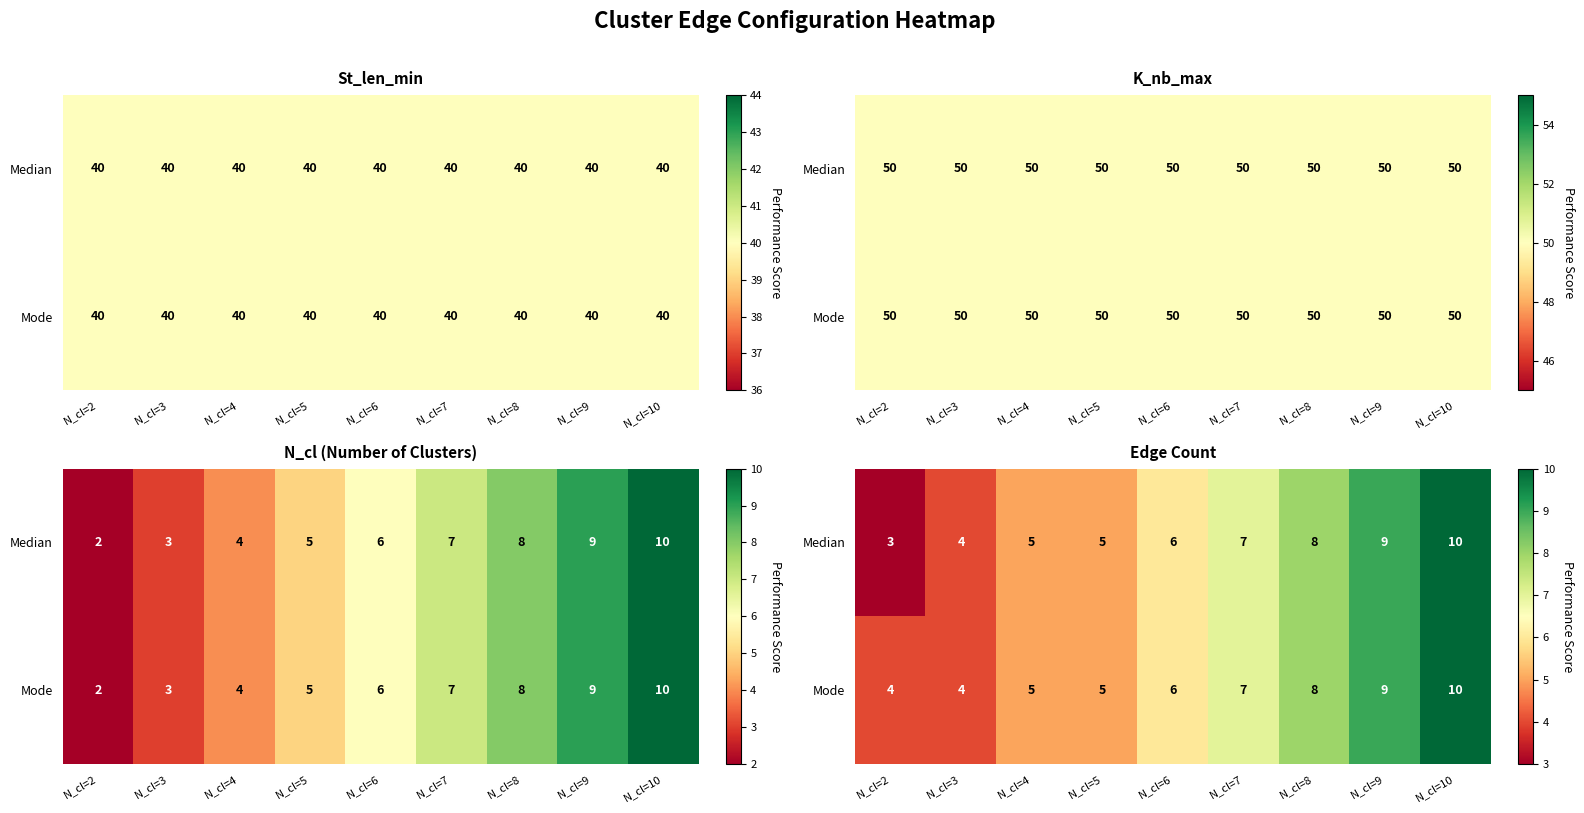

How many data points in Median are above 6?

4